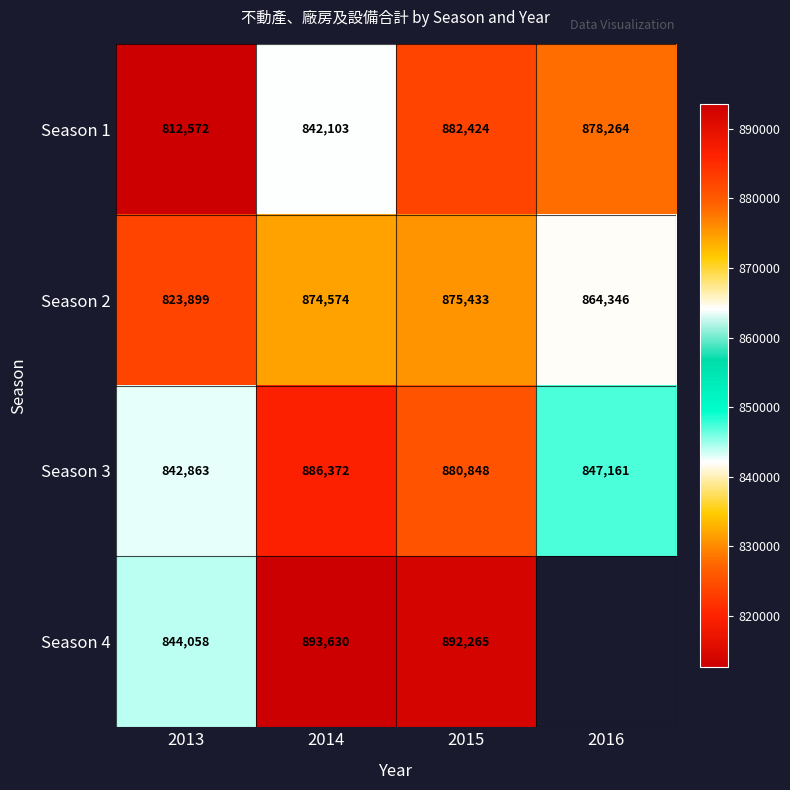

At 2014, list the series in order from smallest to largest.

Season 1, Season 2, Season 3, Season 4